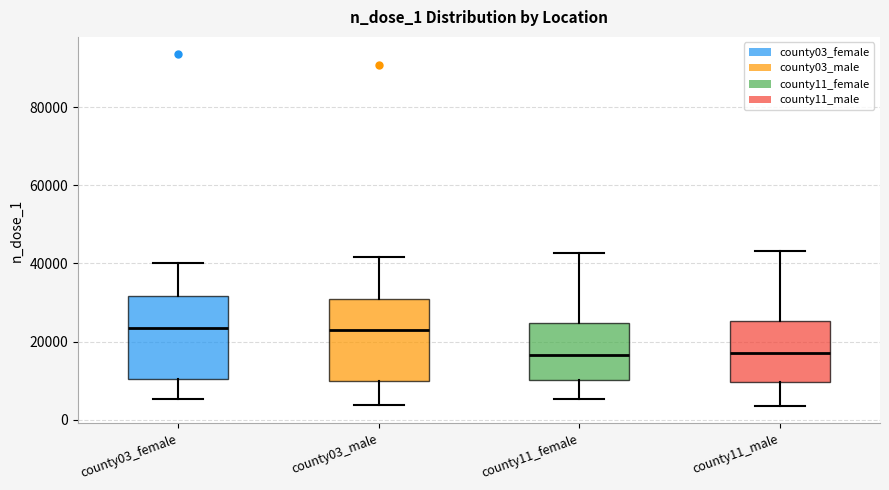

Where does the upper whisker of the box for county03_male end on the y-axis? The values are not printed on the chart, so give them approximately, as read against the axis.

42000